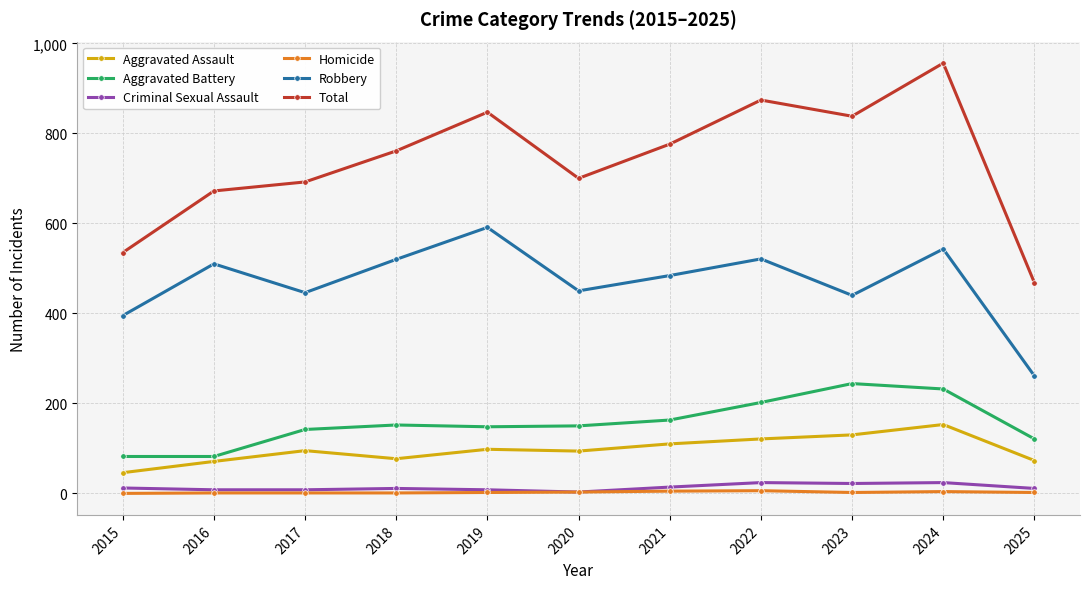

Does the chart display data point markers on the line(s)?

Yes